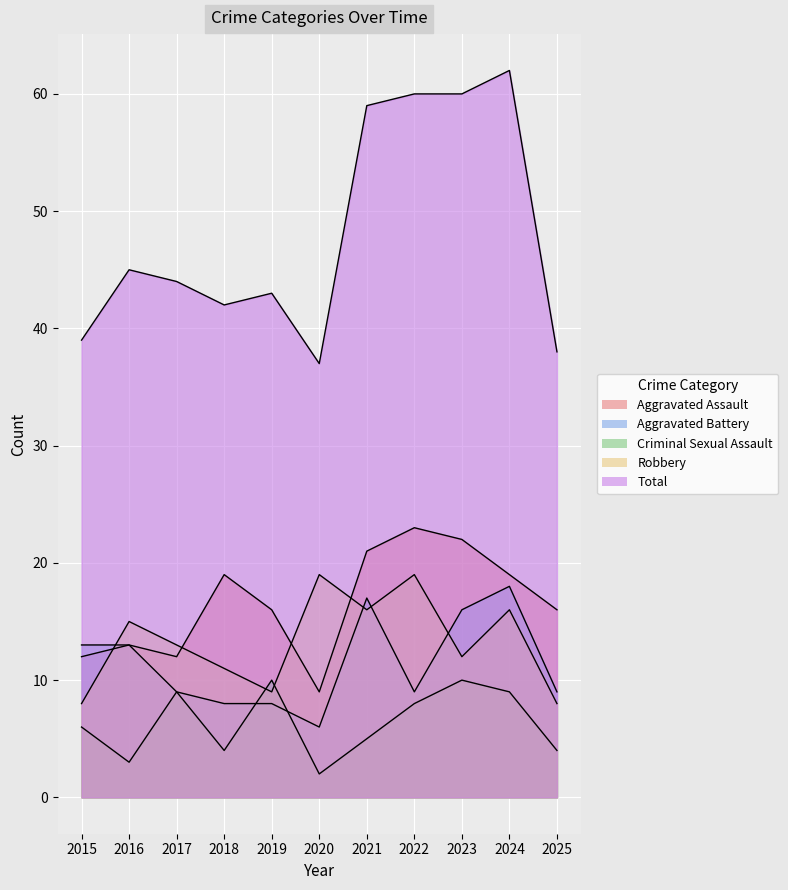

How many values in the Total series are below 44?

5